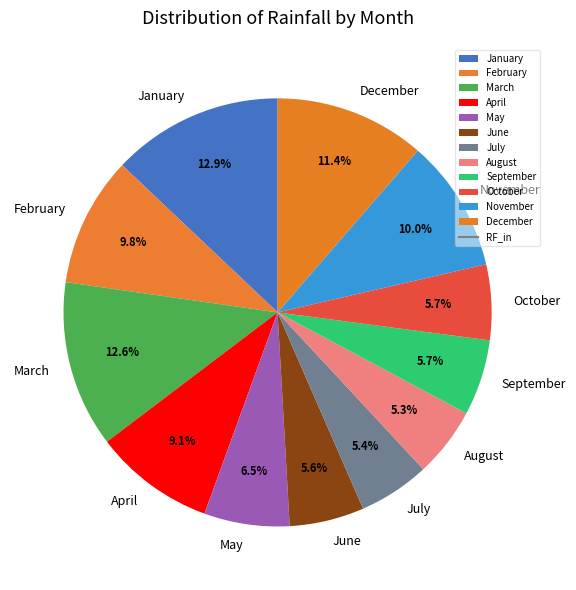

Approximately how many times larger is the value at April compared to June?

1.6